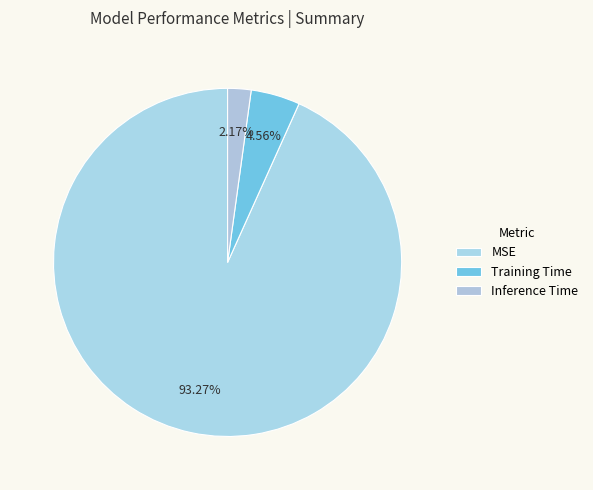

To the nearest percent, what percentage of the pie is Training Time?

5%